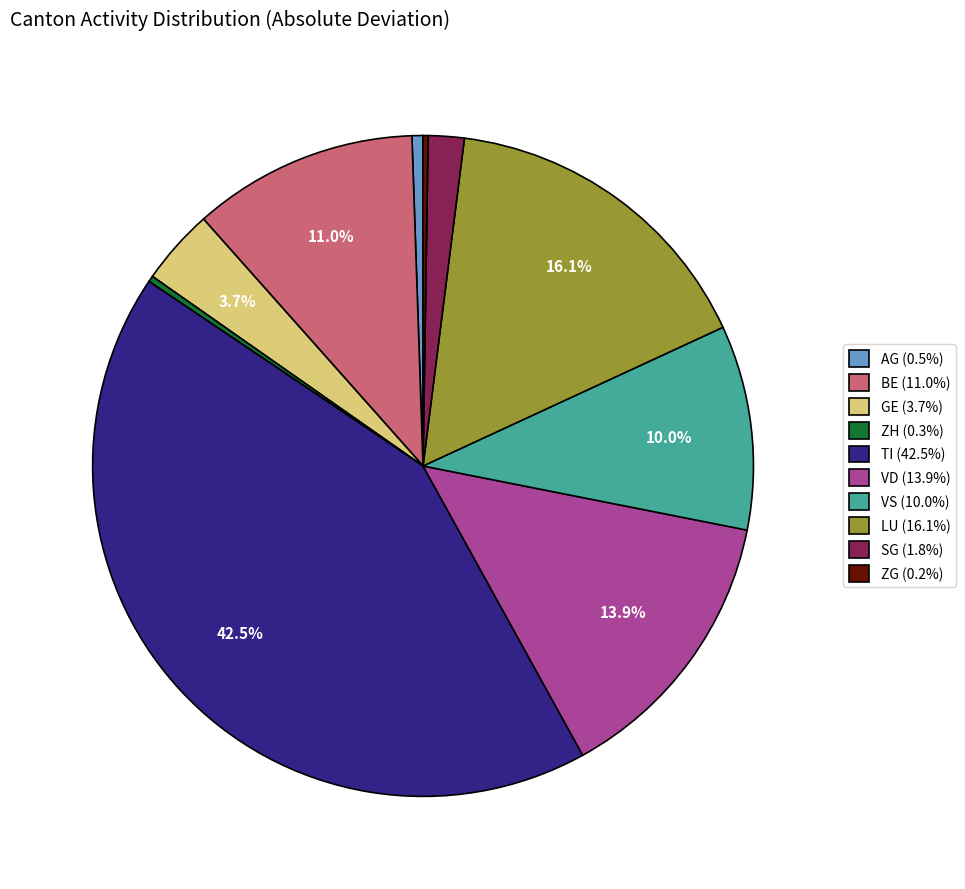

Does SG (1.8%) represent more than half of the total?

No